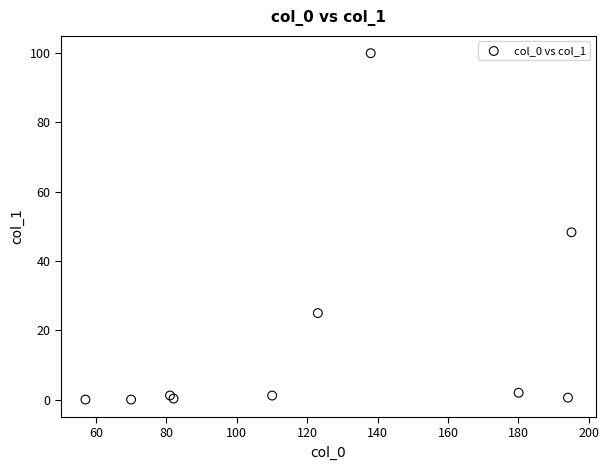

What Y value in the scatter plot is closest to 50?

48.3